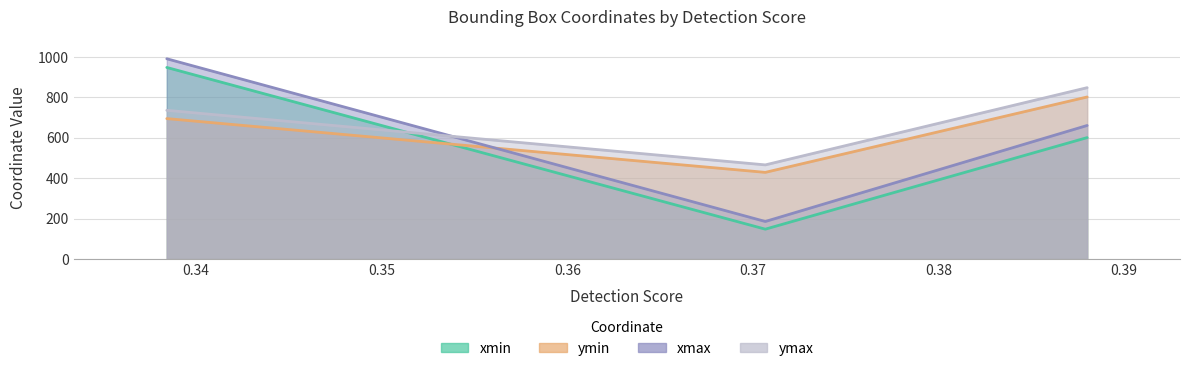

What position from the left is 0.3706686794757843?

2